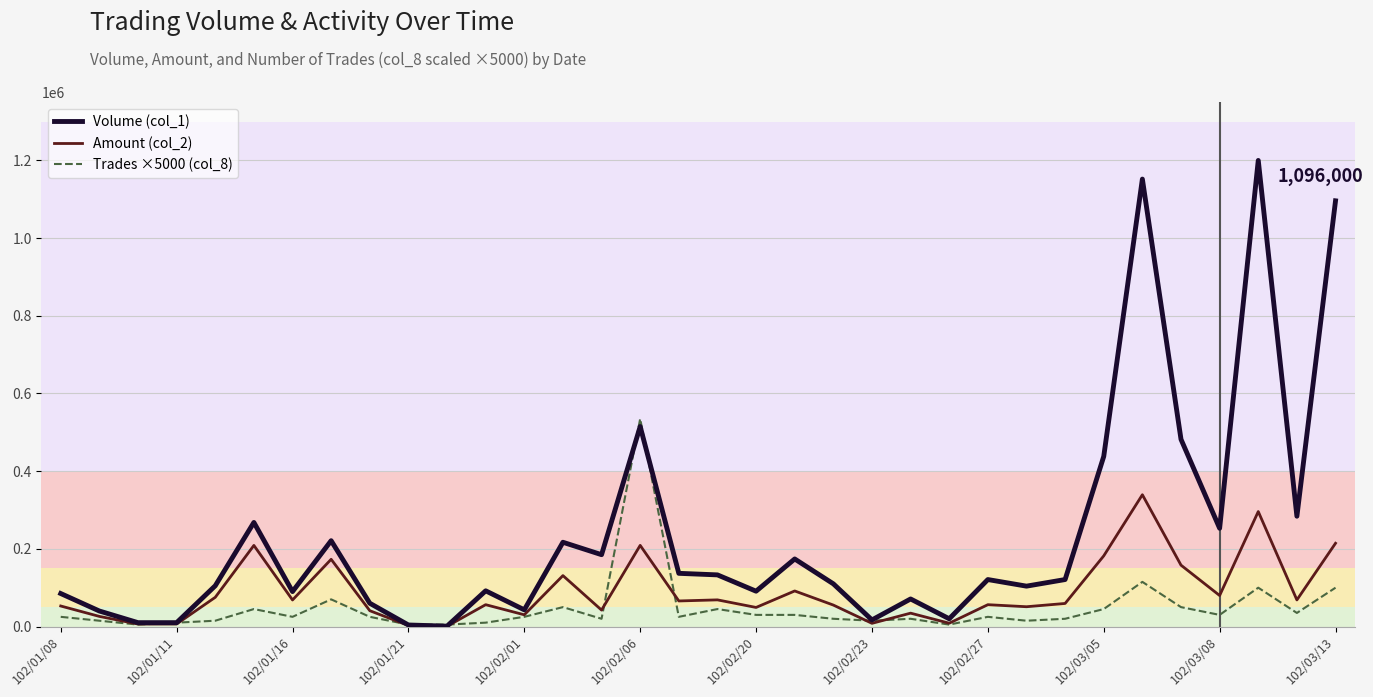

Which series has the largest total across all categories?

Volume (col_1)